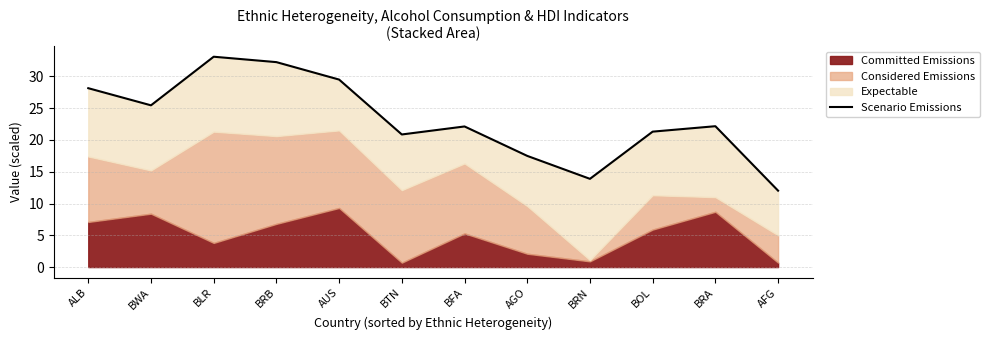

Is it true that the value at BWA is 38.2?

False